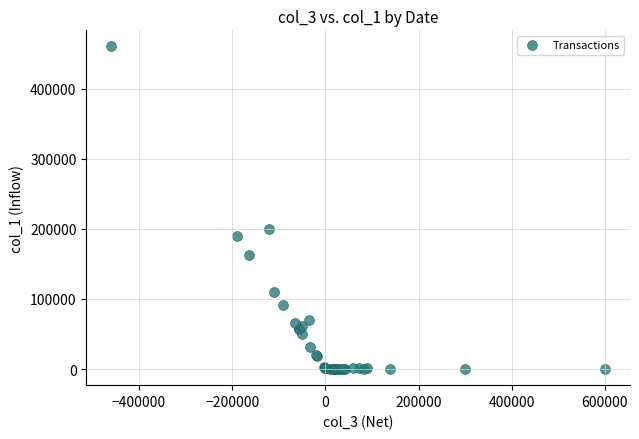

What Y value in the scatter plot is closest to 230000?

200000